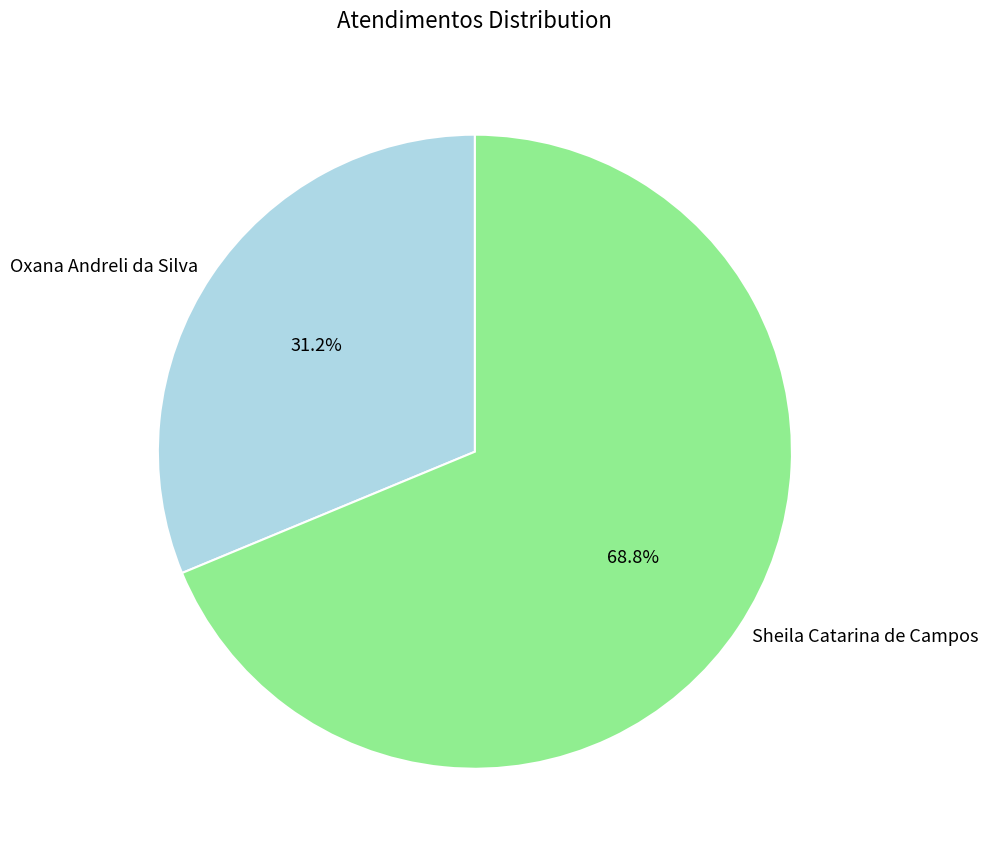

What percentage is the Oxana Andreli da Silva slice, to the nearest percent?

31%